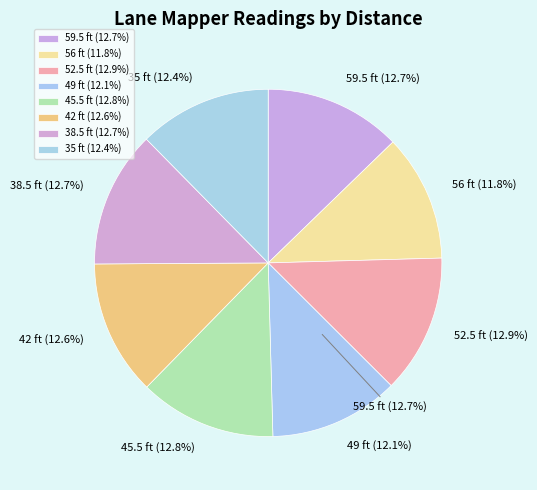

What is the total percentage of 35 and 38.5?

25.1%